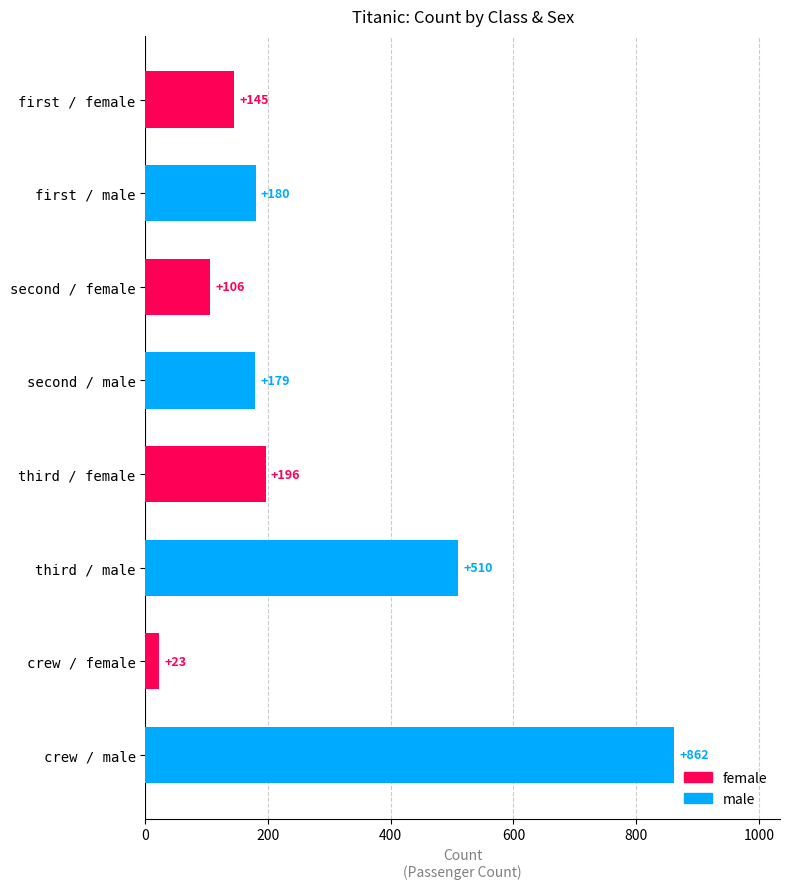

Reading top to bottom, what are all the values shown in this chart?

145	180	106	179	196	510	23	862